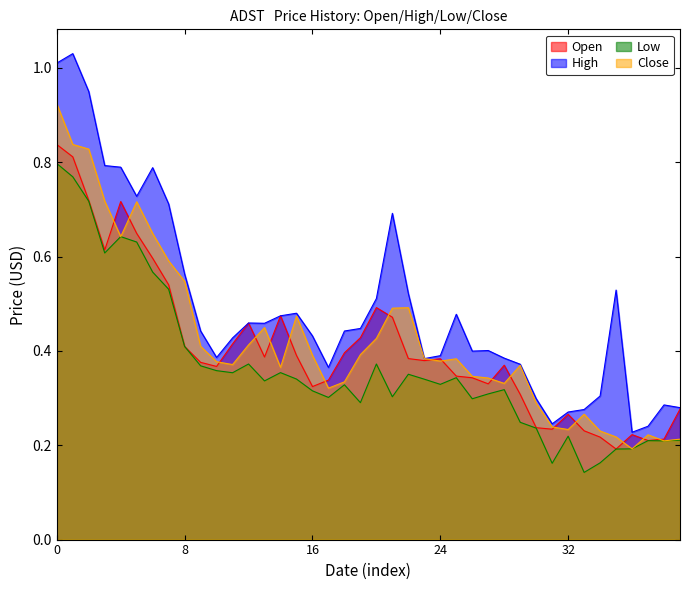

Which series changed the most between 8 and 16?

Close